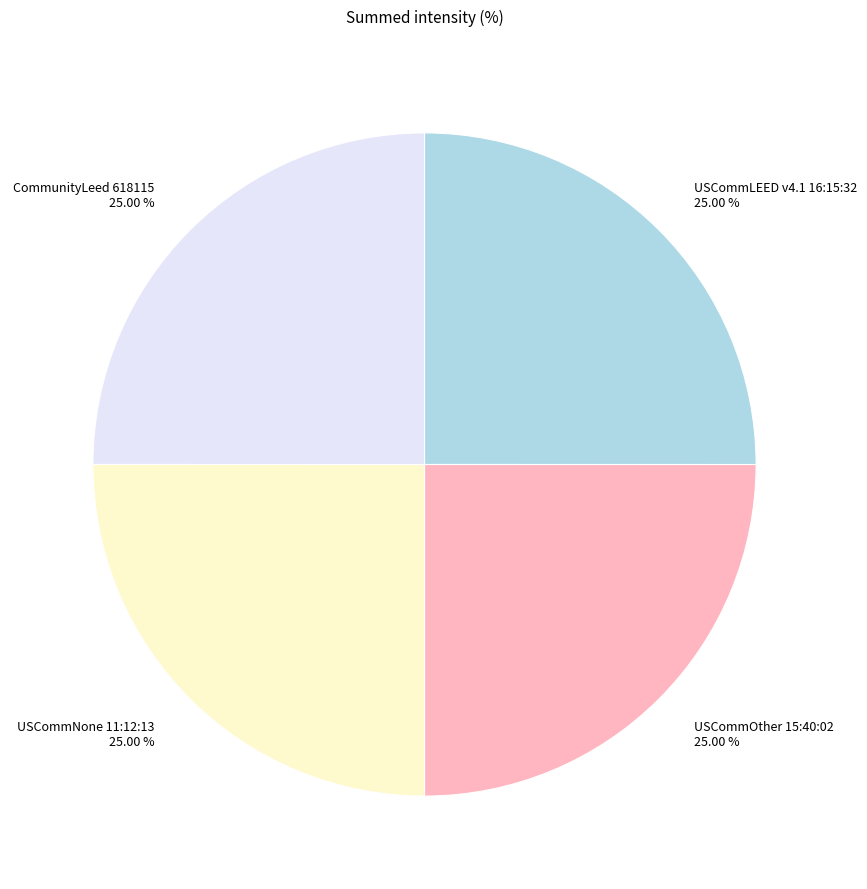

Approximately how many times larger is the value at USCommNone 11:12:13 compared to USCommOther 15:40:02?

1.0